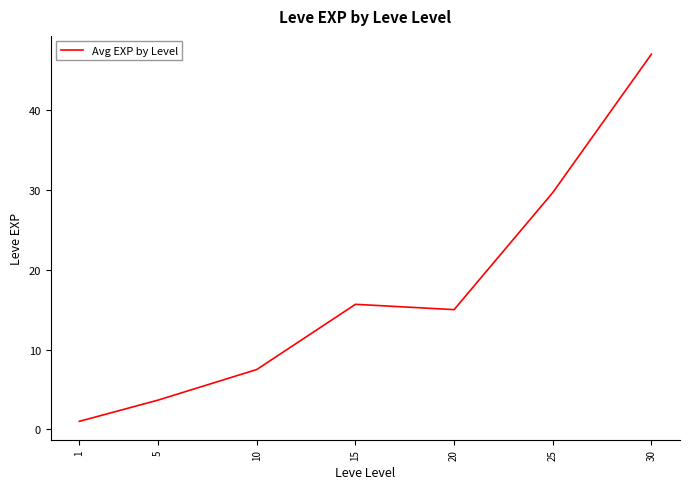

What value does the data have at 20?

15.0